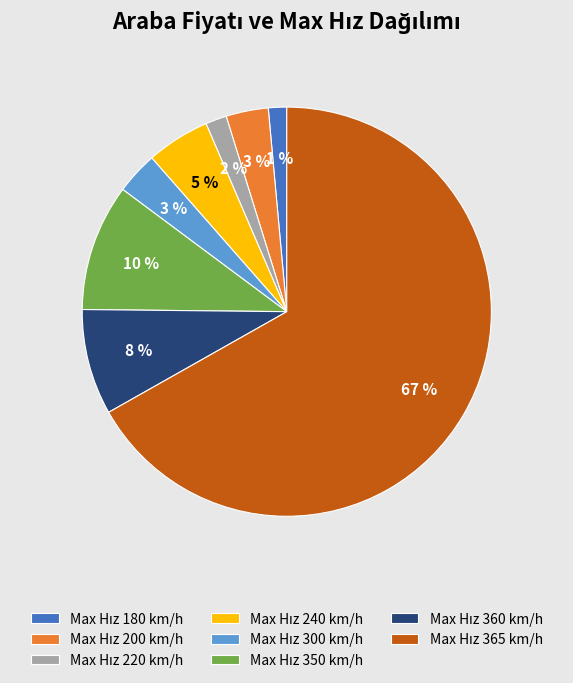

Does any single category account for the majority?

Yes